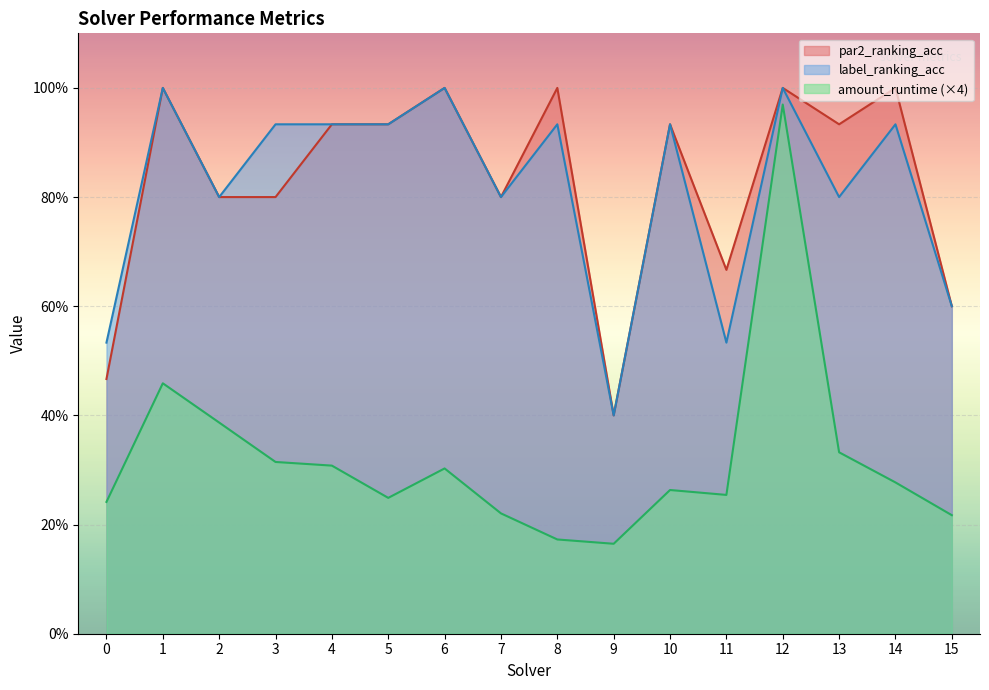

List the labels in order of amount_runtime value, smallest first.

9, 8, 15, 7, 0, 5, 11, 10, 14, 6, 4, 3, 13, 2, 1, 12